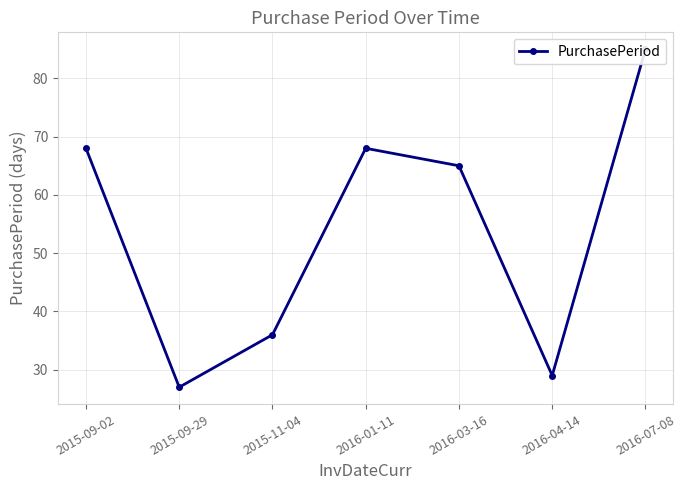

Which label corresponds to the smallest value in the chart?

2015-09-29